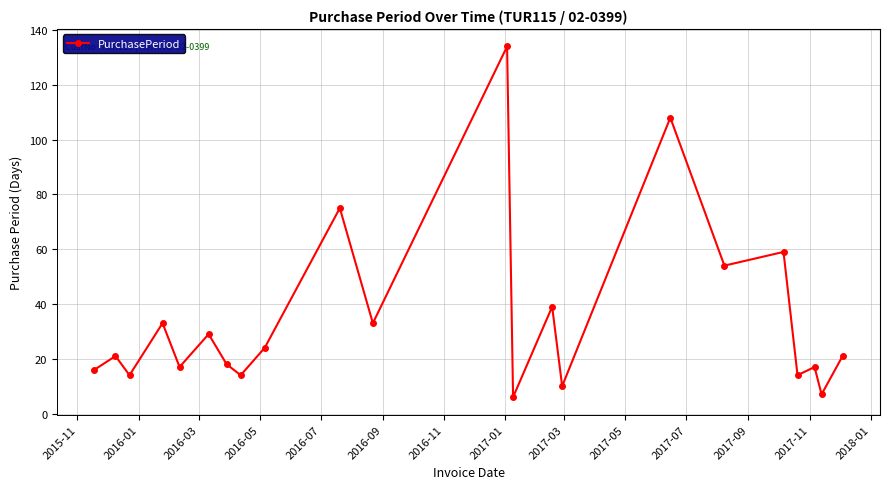

Reading left to right, what are all the values shown in this chart?

16	21	14	33	17	29	18	14	24	75	33	134	6	39	10	108	54	59	14	17	7	21